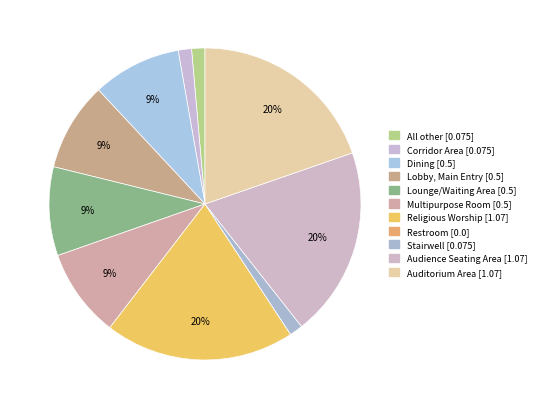

Count the number of slices in the pie.

11